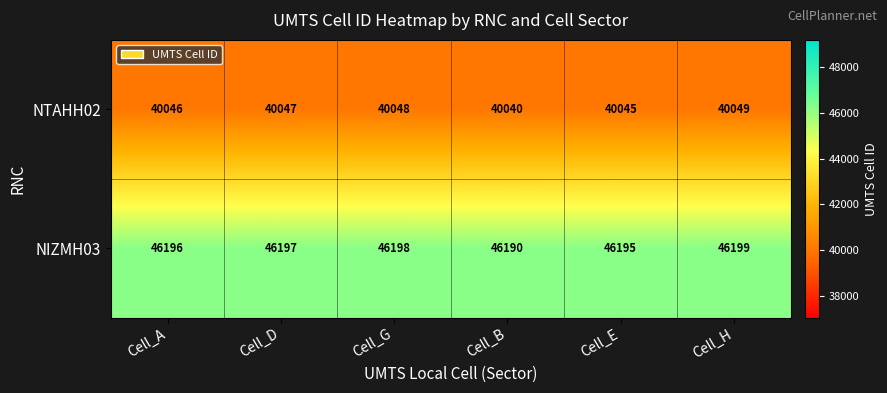

The NTAHH02 series shows 63791 at Cell_G. True or false?

False